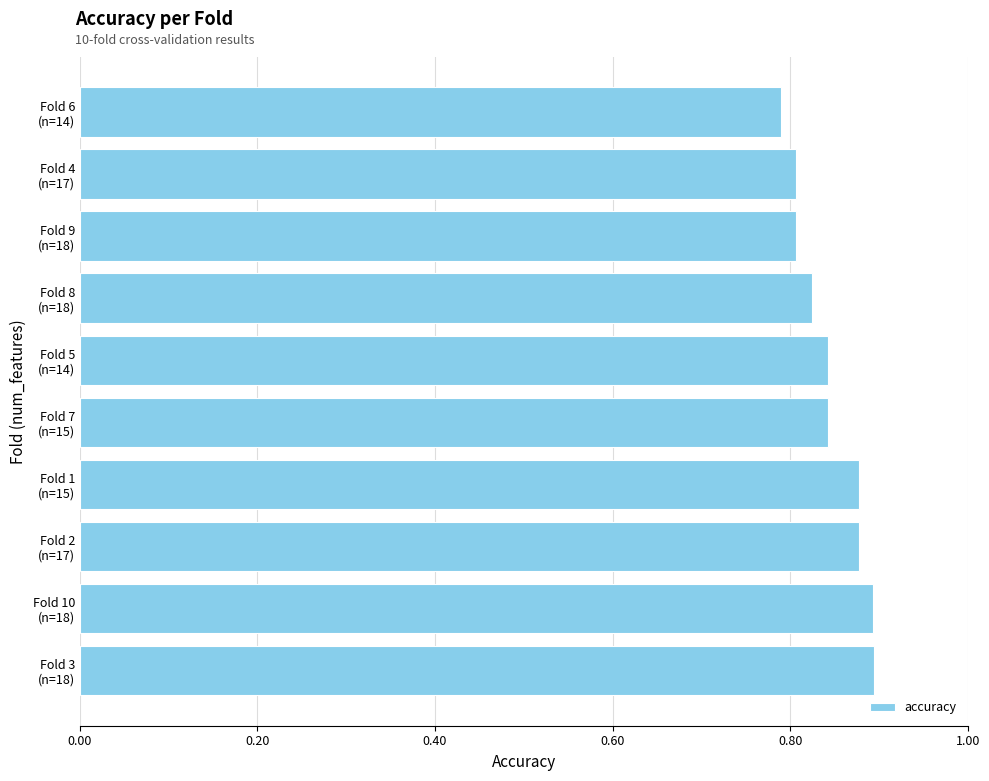

Count the values in the range 0 to 1.

10